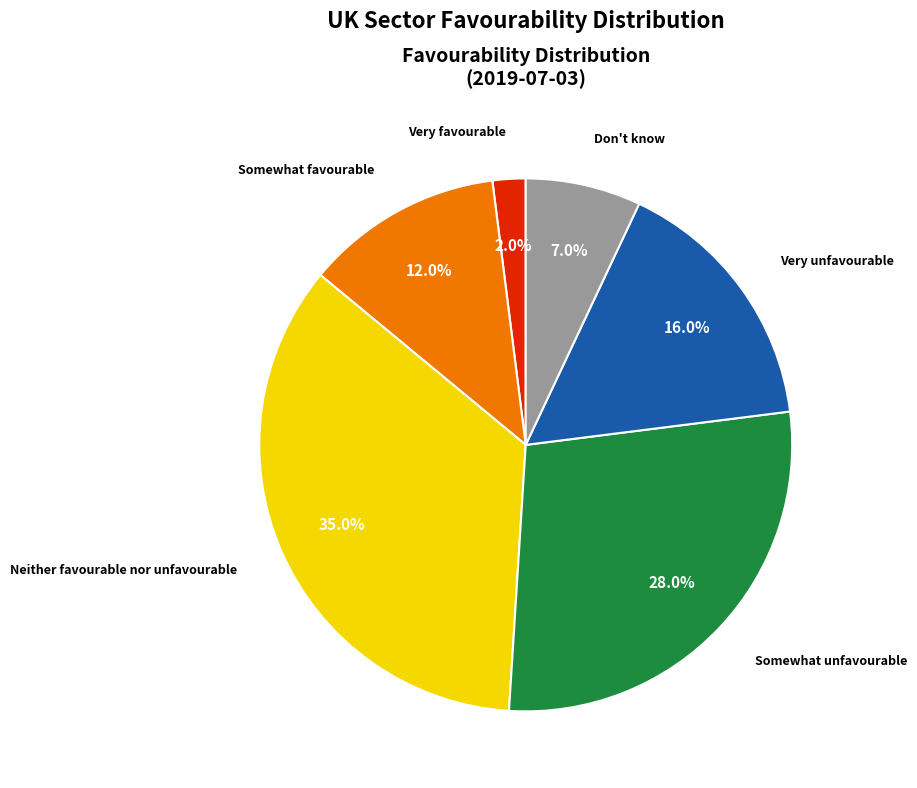

How much of the chart is everything except Neither favourable nor unfavourable?

65.0%